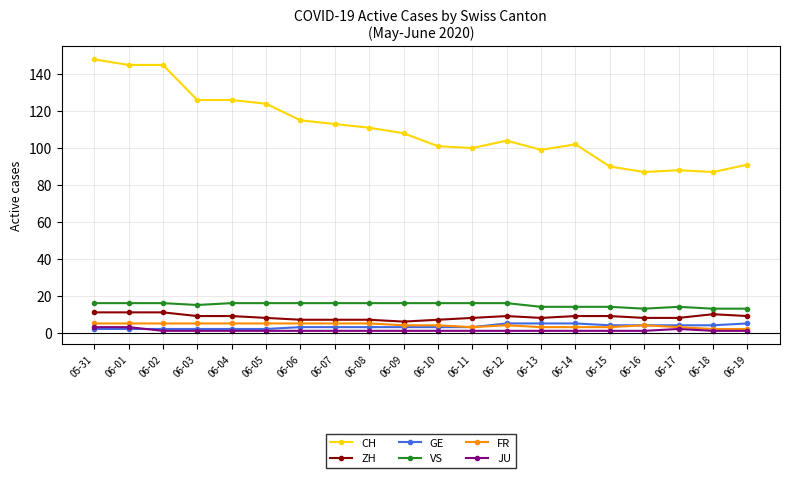

Between 06-02 and 06-07, which series saw the biggest shift?

CH